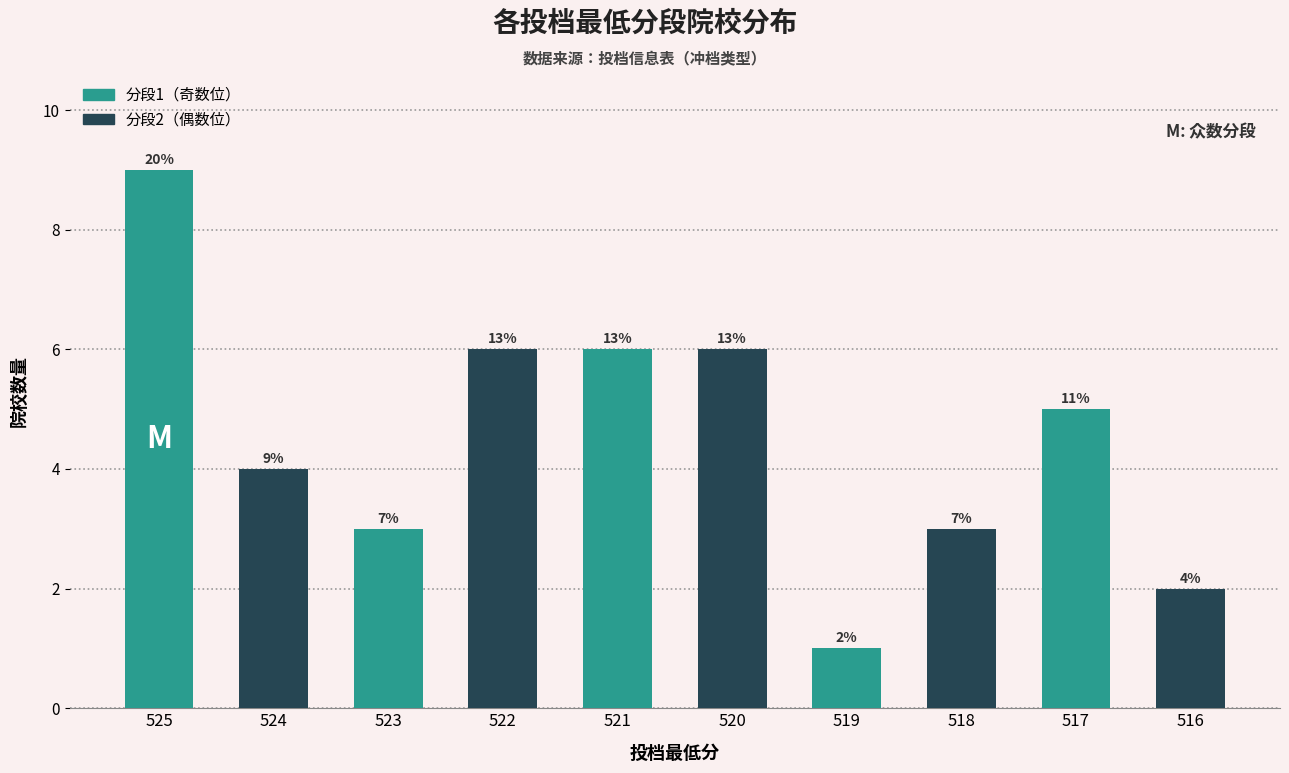

What is the minimum value shown in the chart?

1